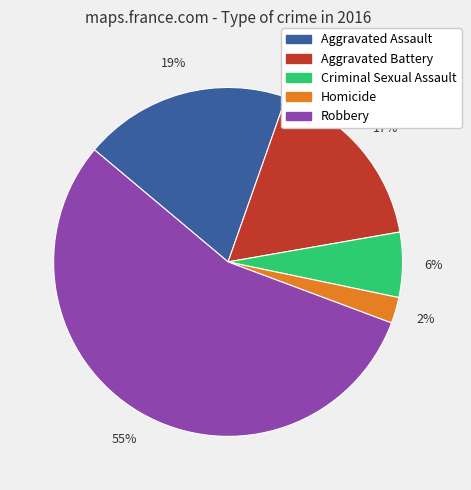

Does Aggravated Assault represent more than half of the total?

No